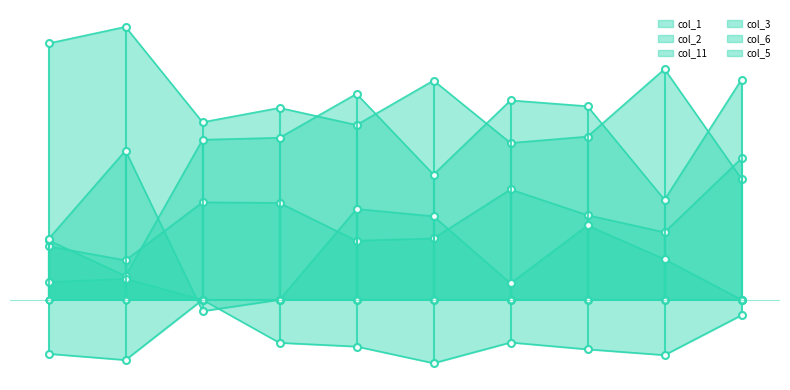

Which series has the widest spread of values?

col_11